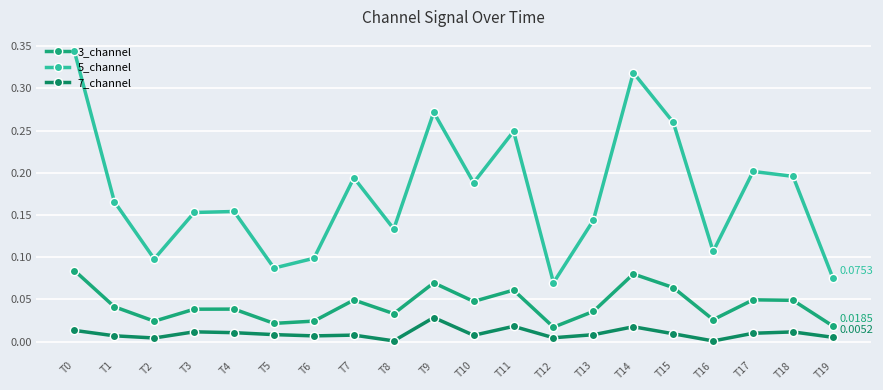

What is the sum of all 3_channel values?

0.9